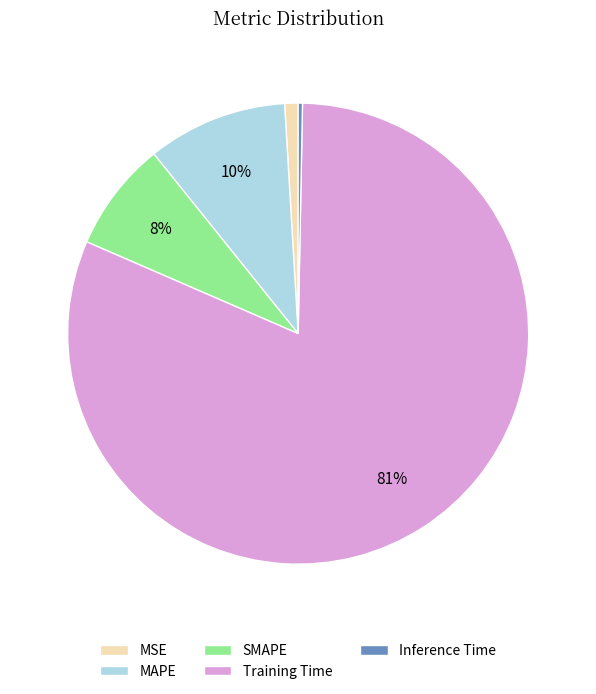

Count the number of slices in the pie.

5